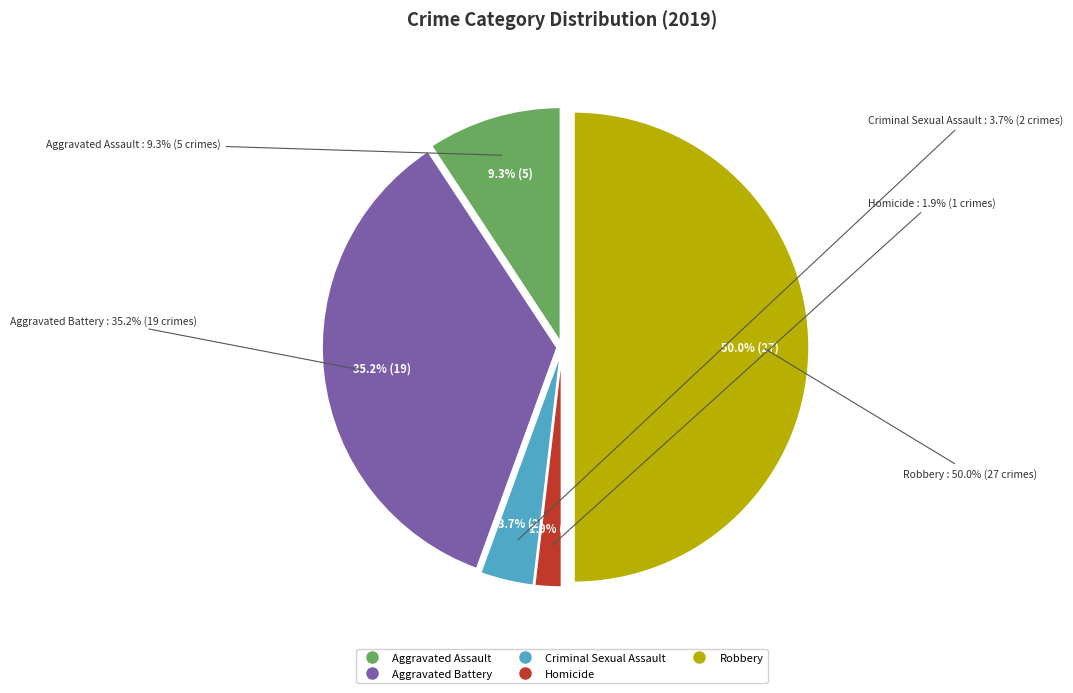

Which category has the biggest portion of the pie?

Robbery